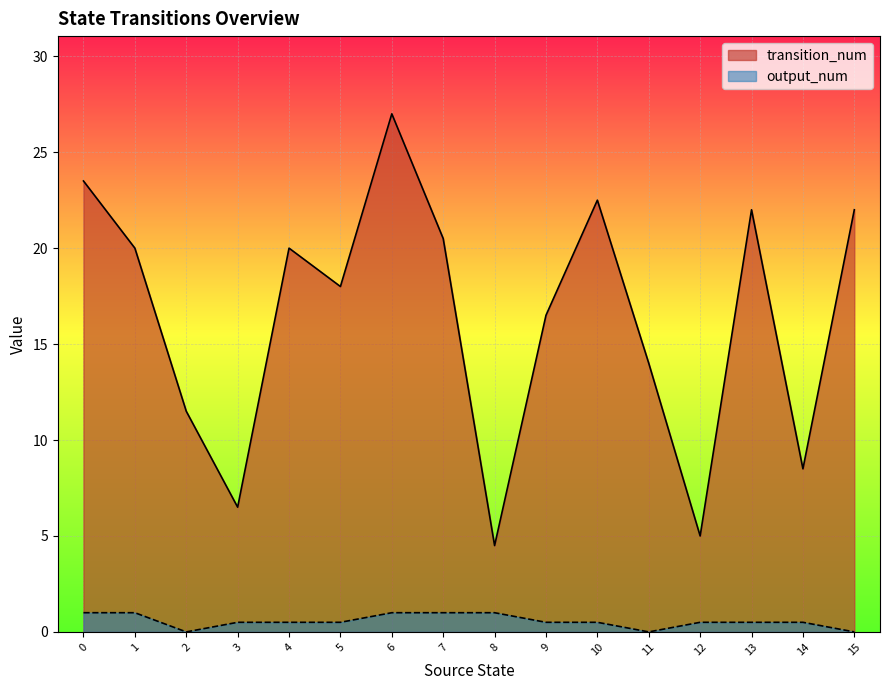

What is the difference between the maximum and minimum values in the output_num series?

1.0